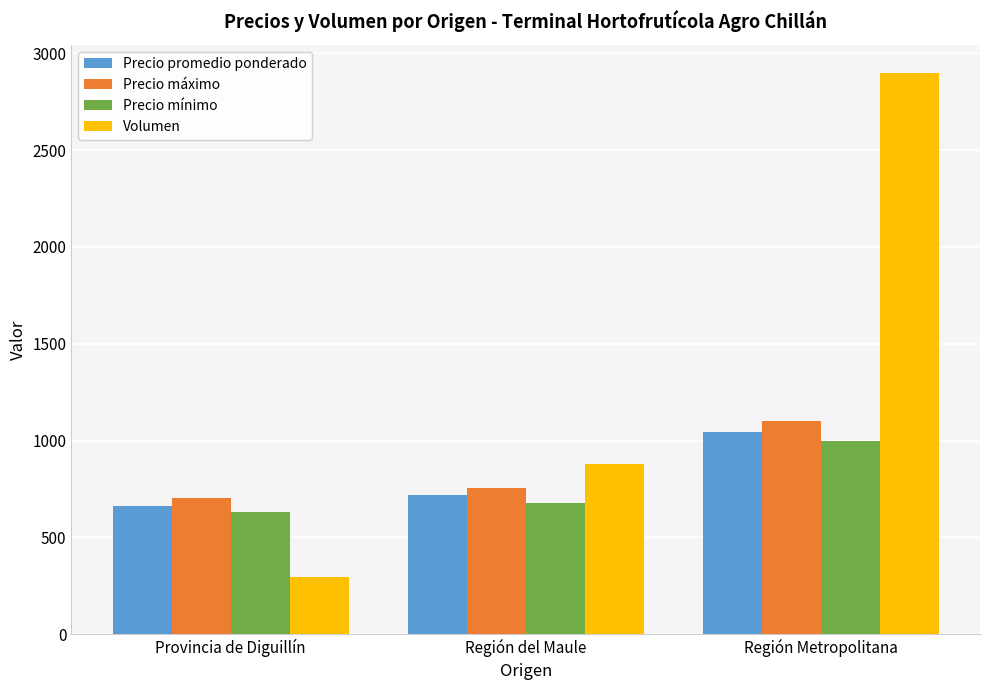

Which series has the widest spread of values?

Volumen